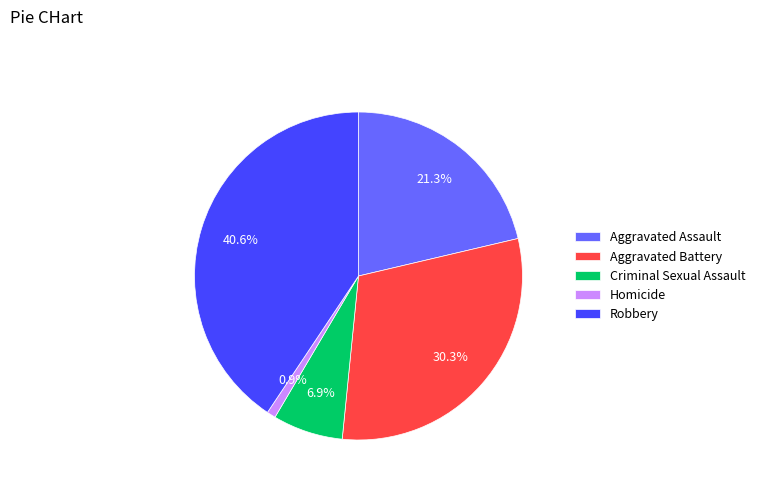

To the nearest percent, what percentage of the pie is Criminal Sexual Assault?

7%